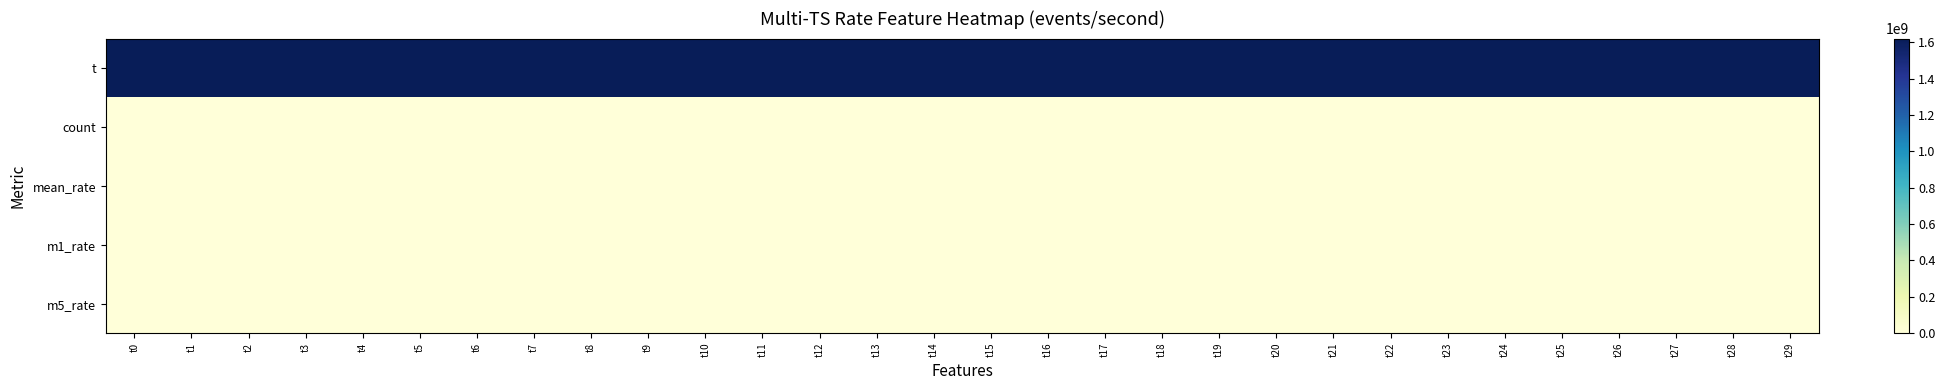

Which category has the lowest value across all series?

t0